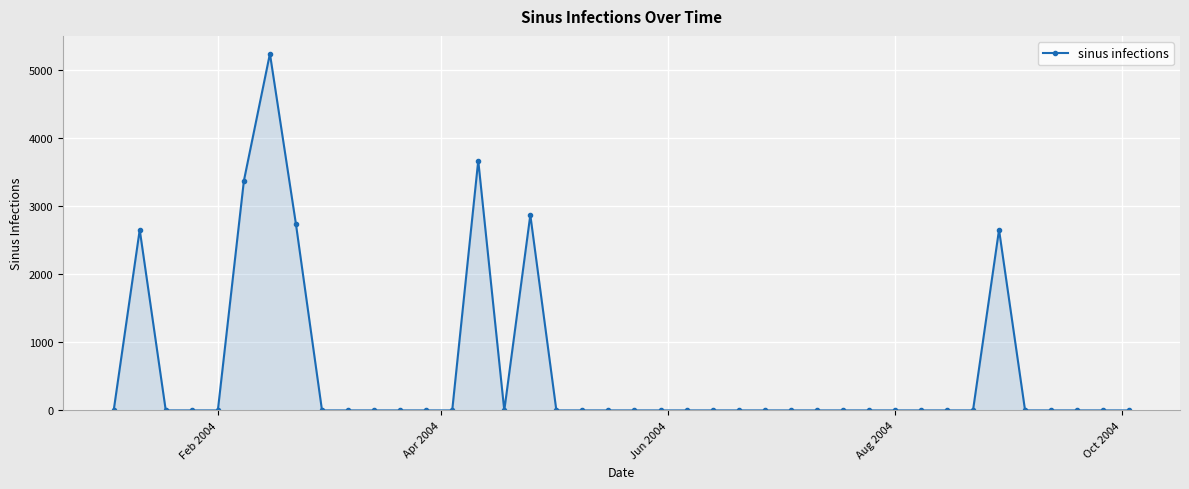

What is the maximum value shown in the chart?

5233.6